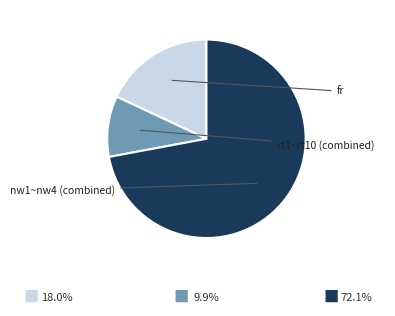

Is there a majority slice in this chart?

Yes